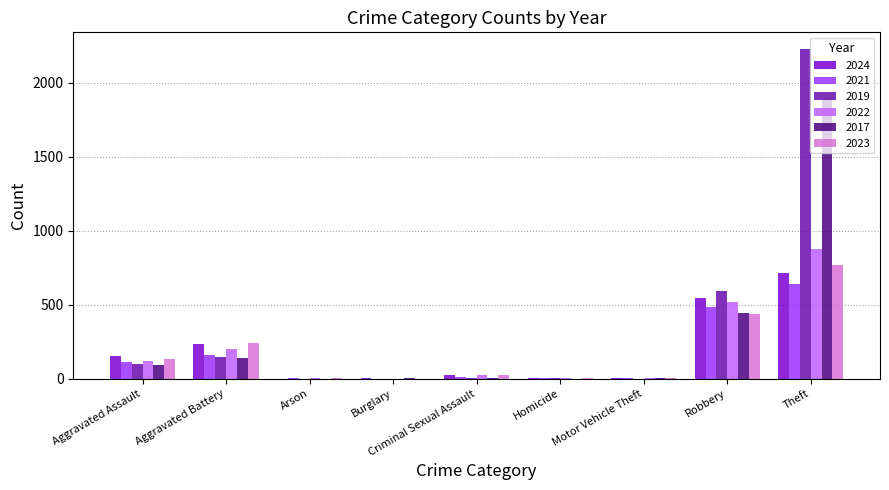

Which category has the highest value in the 2022 series?

Theft